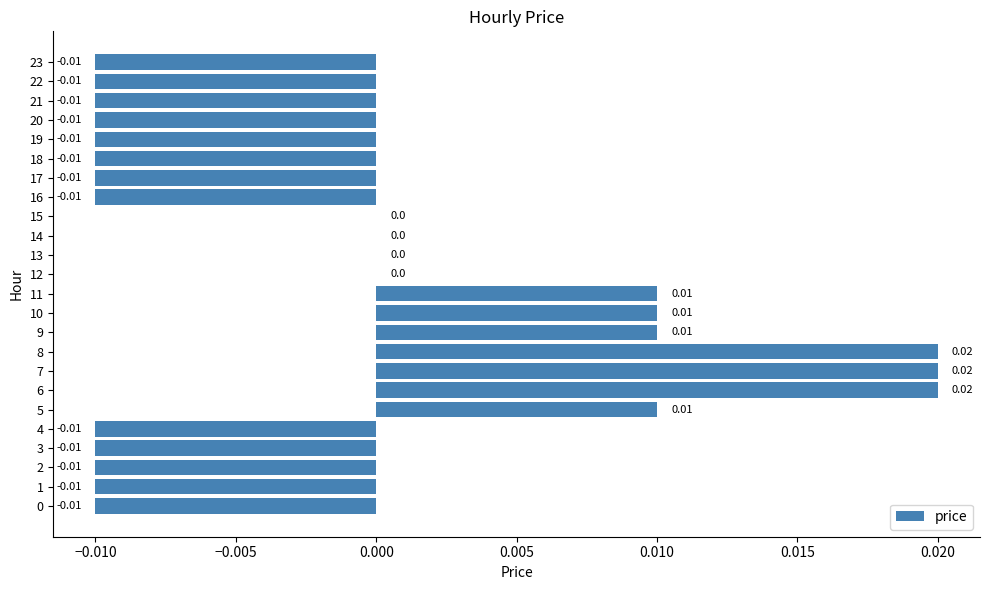

How many distinct data groups are displayed?

1